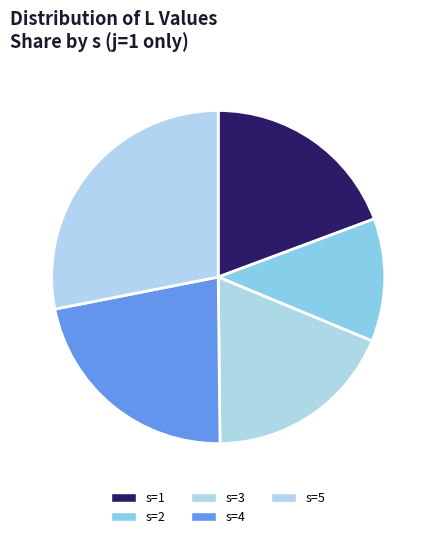

How many slices are in this pie chart?

5